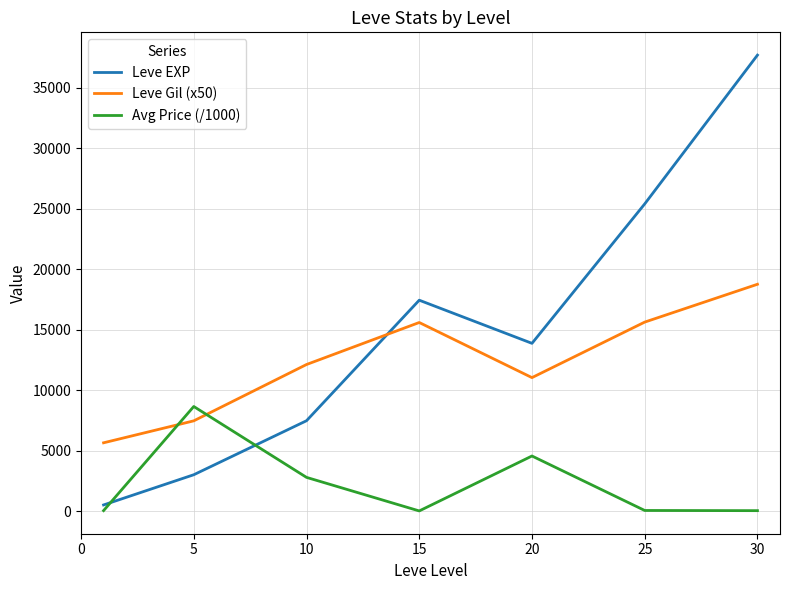

What is the highest value of the Leve EXP series?

37715.0